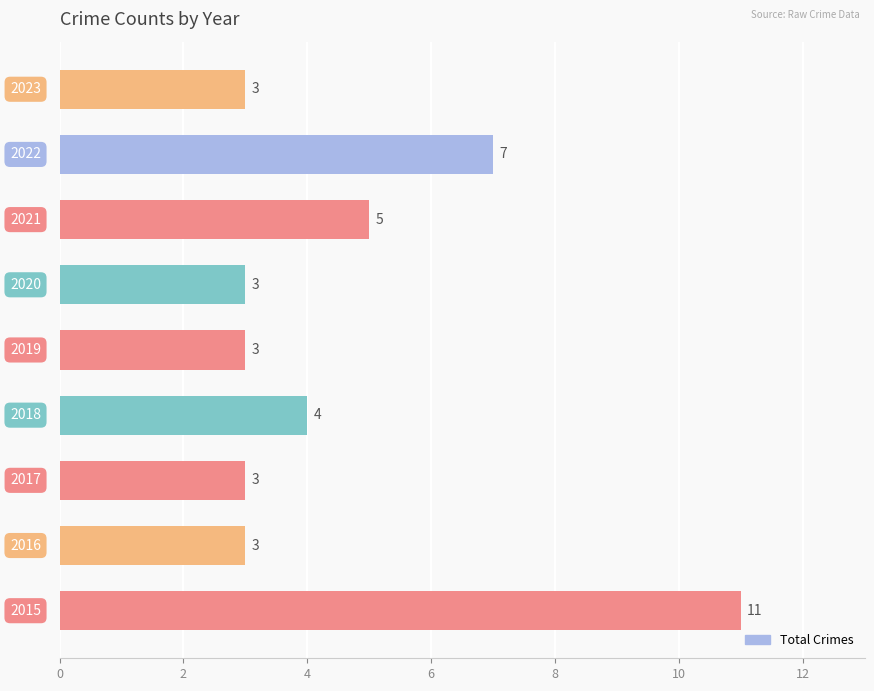

What is the difference between the second highest and second lowest values?

4